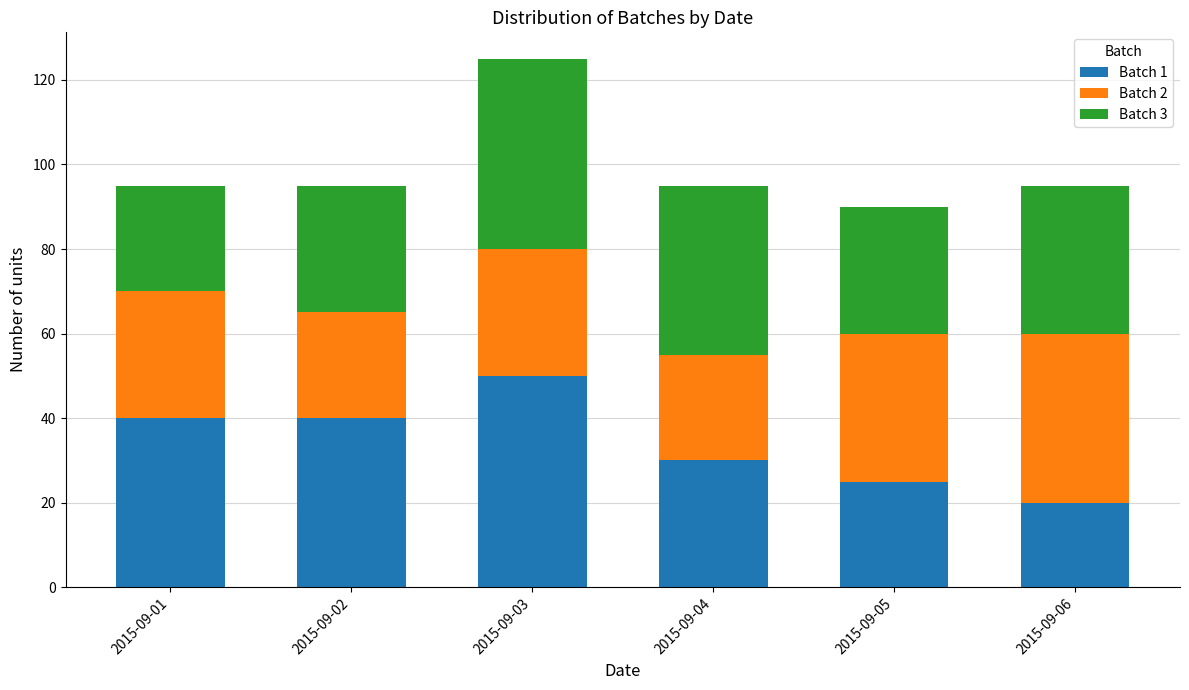

What is the difference between the maximum and minimum values in the Batch 1 series?

30